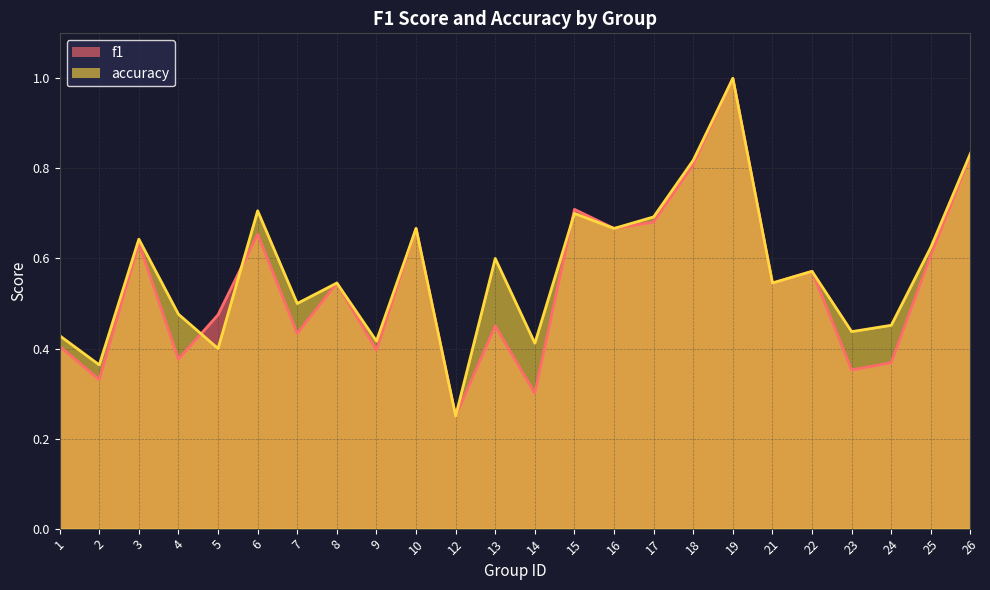

Where is accuracy nearest to the value 0?

12